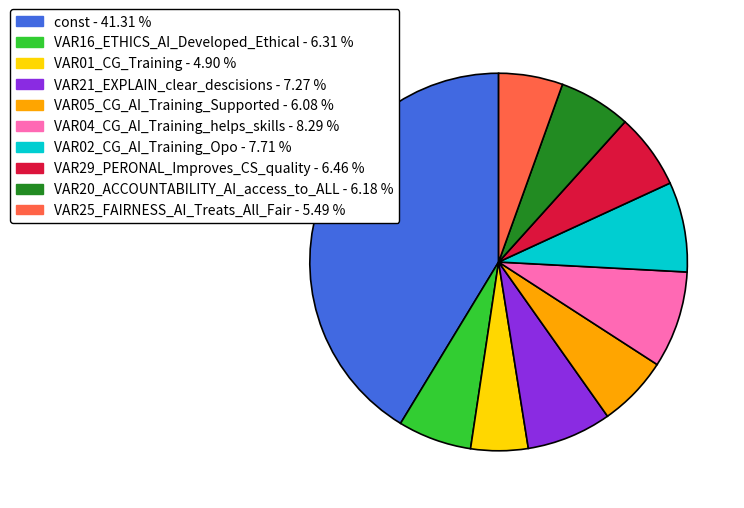

Between VAR29_PERONAL_Improves_CS_quality - 6.46 % and const - 41.31 %, which is larger?

const - 41.31 %